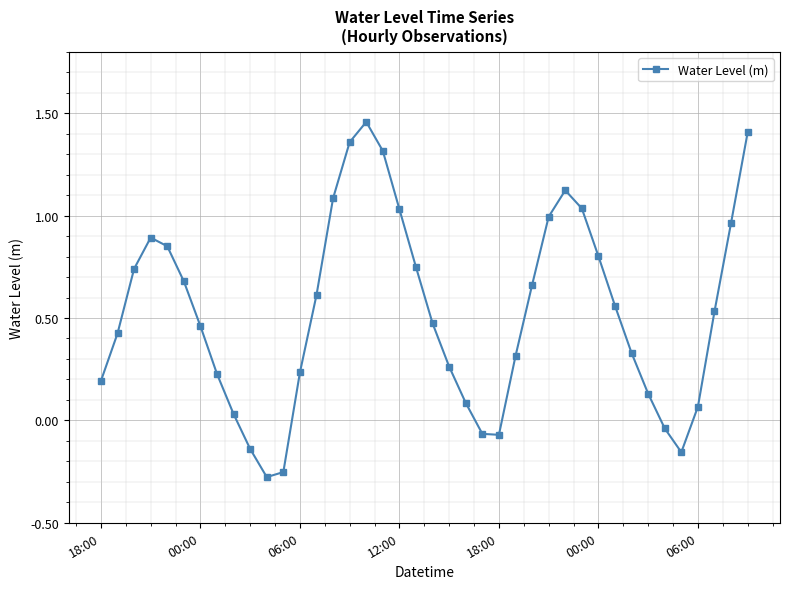

What is the difference between the second highest and second lowest values?

1.7